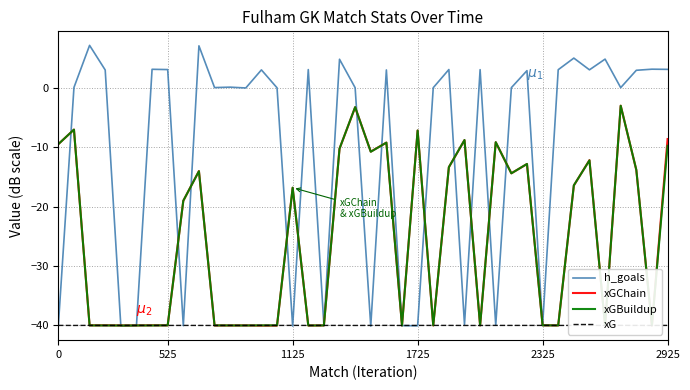

Which series has the largest total across all categories?

h_goals